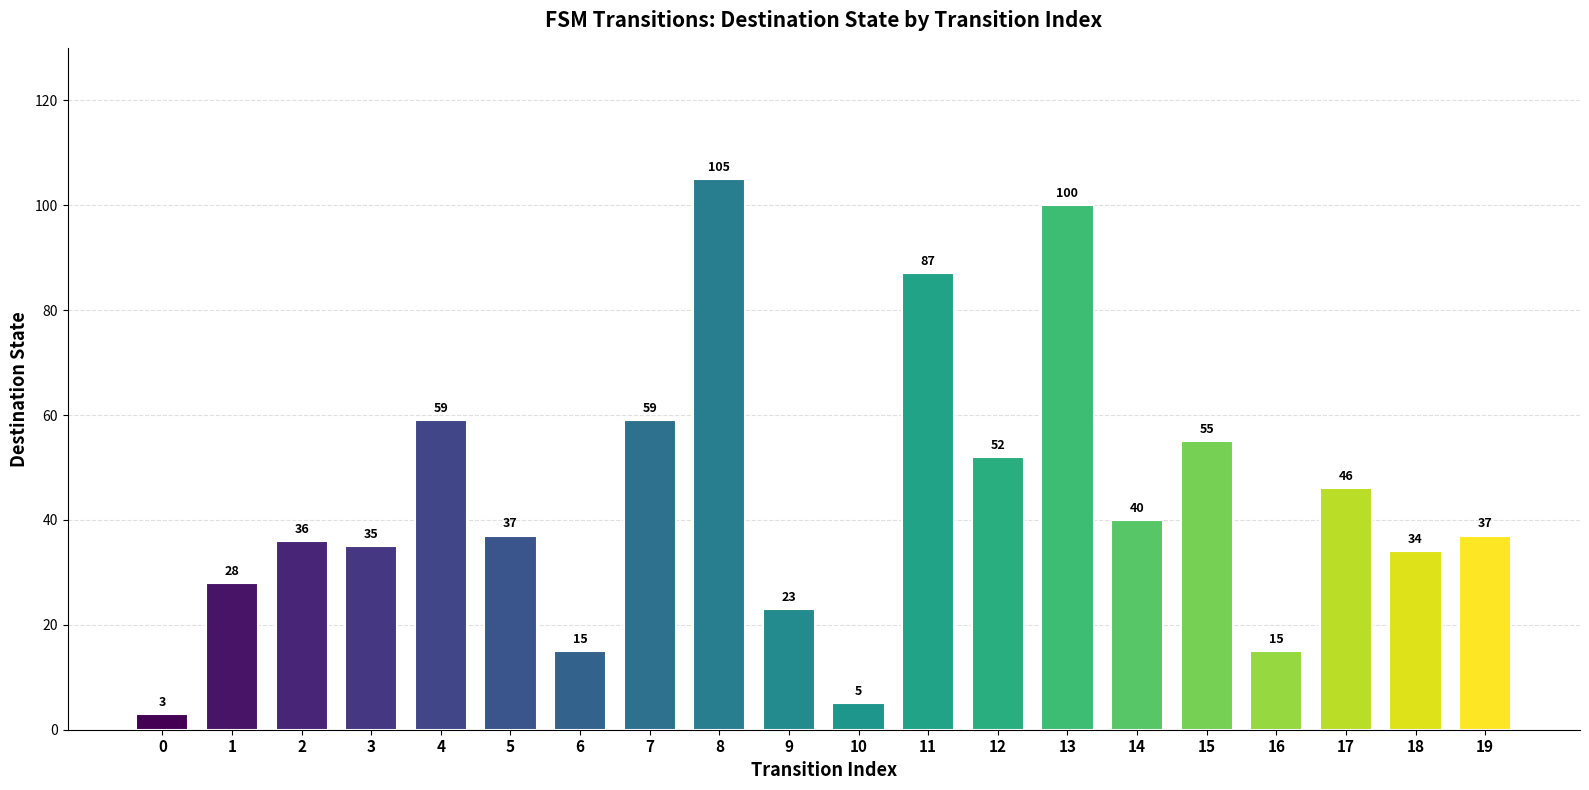

Between 16 and 3, which is larger?

3